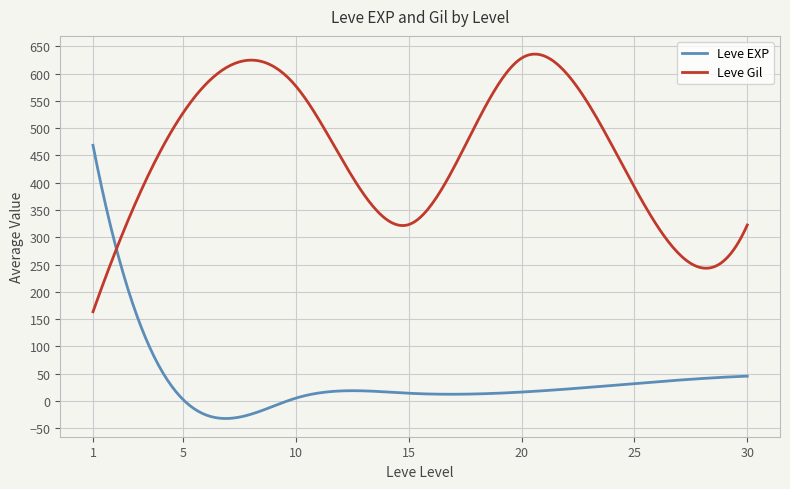

Rank the series by their maximum value, from lowest to highest.

Leve EXP, Leve Gil